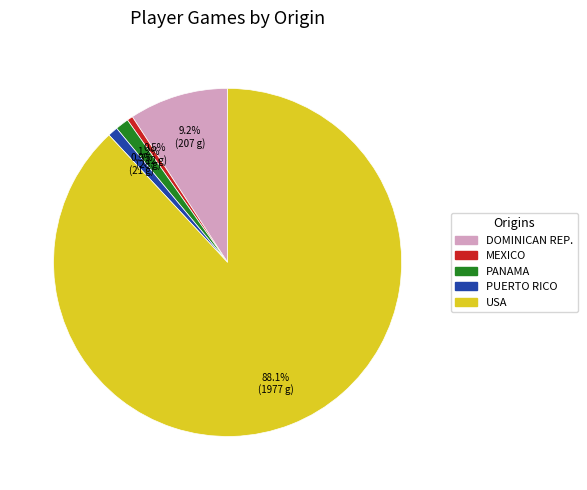

Is there any slice that represents more than half of the pie?

Yes